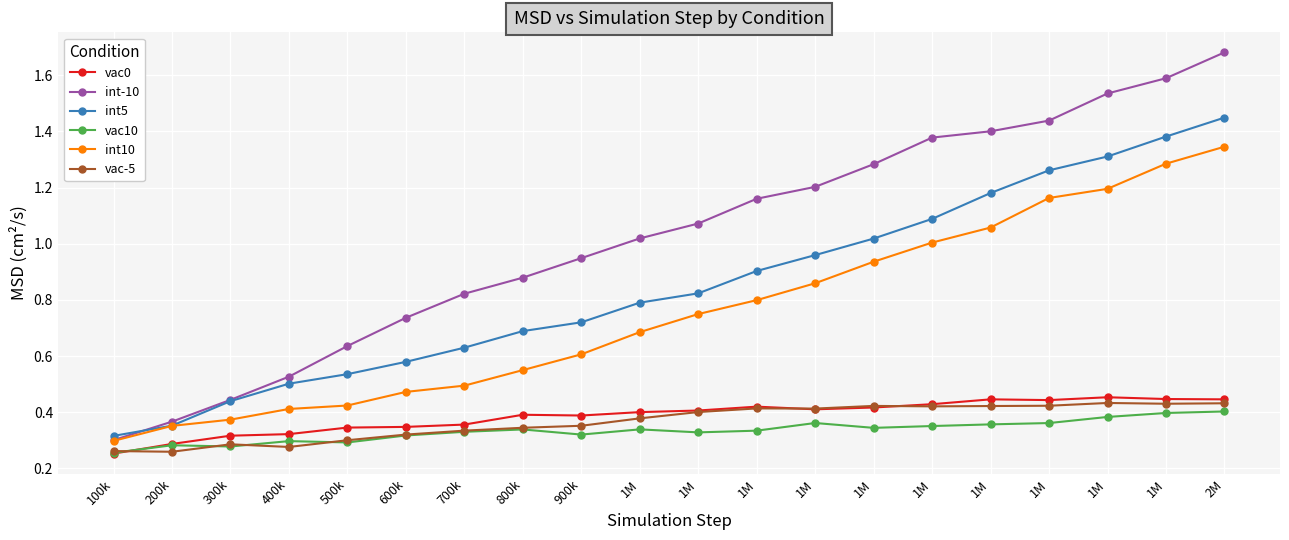

Which has a higher value, 700k or 1M?

1M